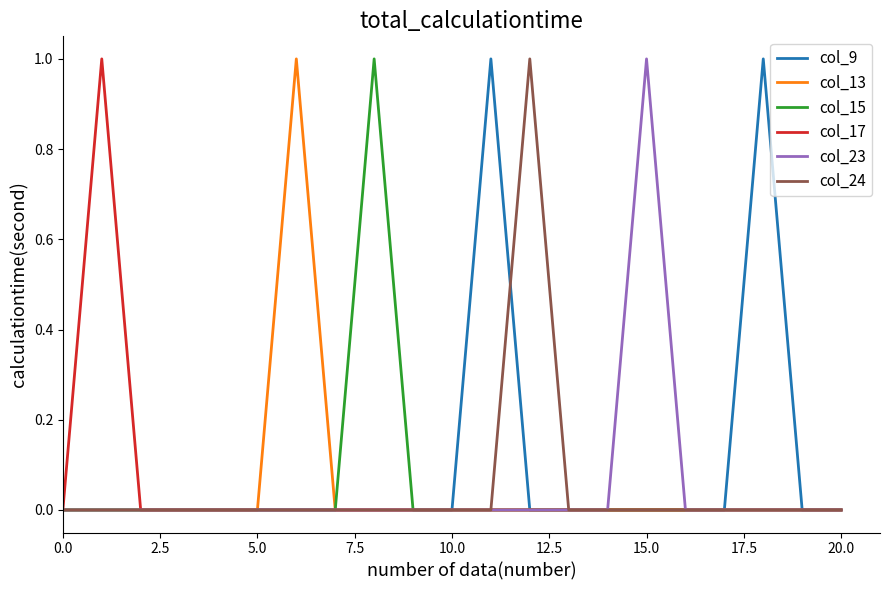

How many lines are shown in the chart?

6